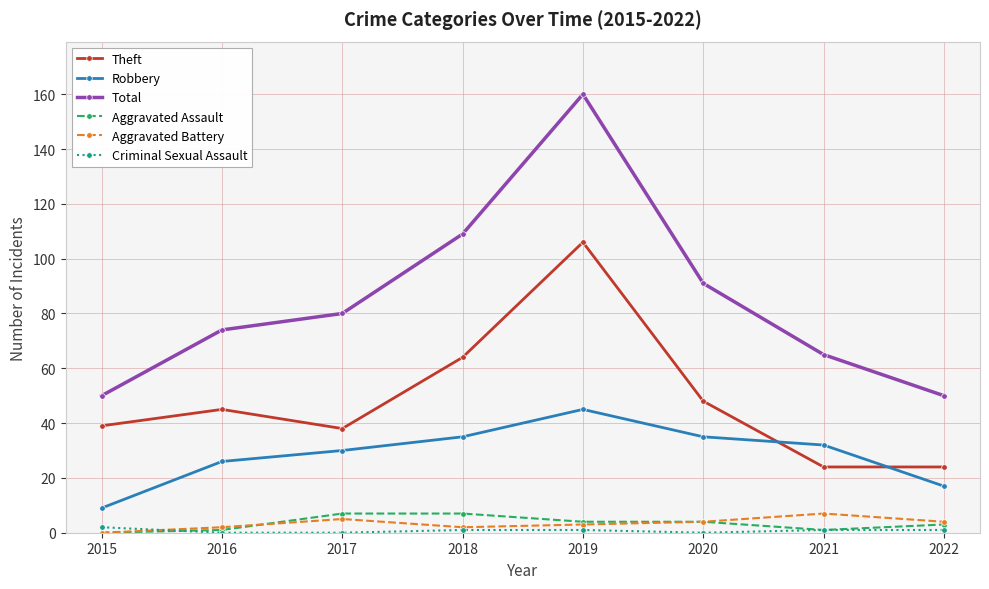

What value does the Total series have at 2017, to the nearest 10?

80